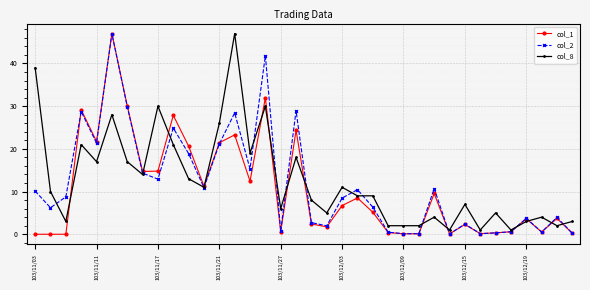

What is the greatest value displayed?

47.0